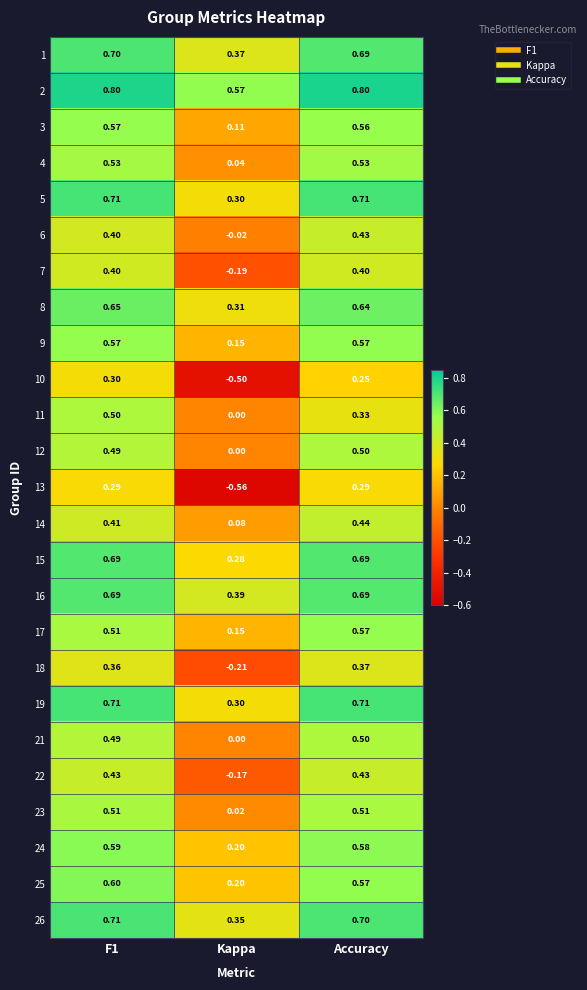

What is the spread (max minus min) of values at F1?

0.5